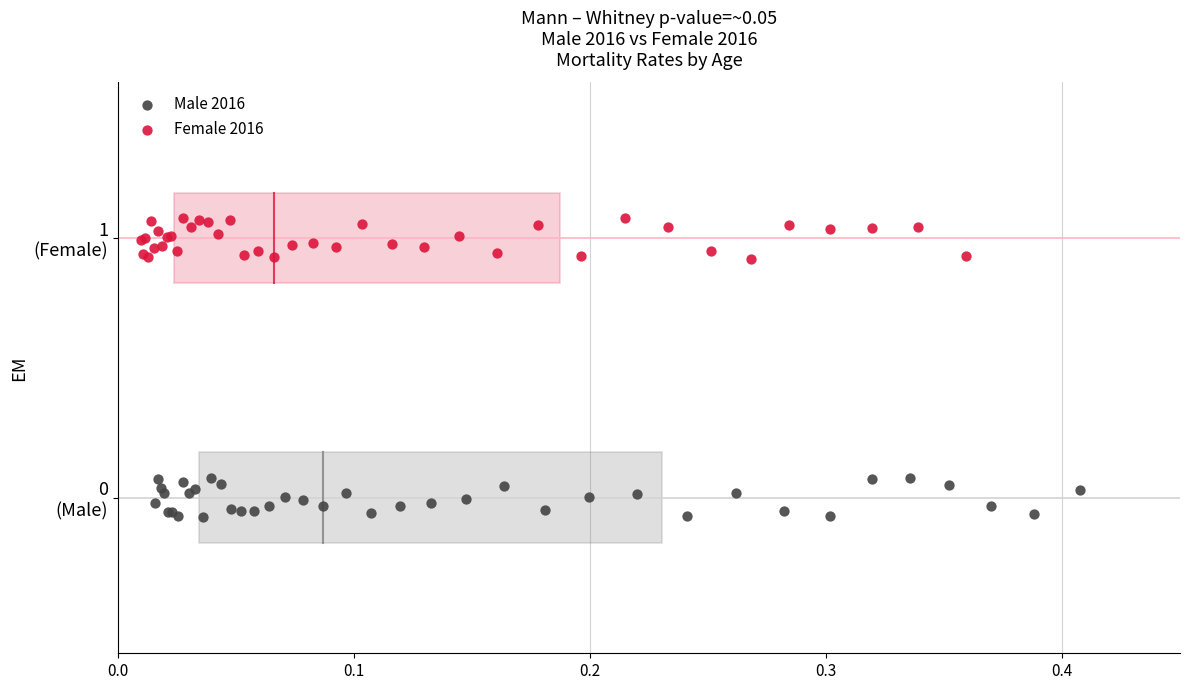

Which series contains the lowest Y value?

Male 2016